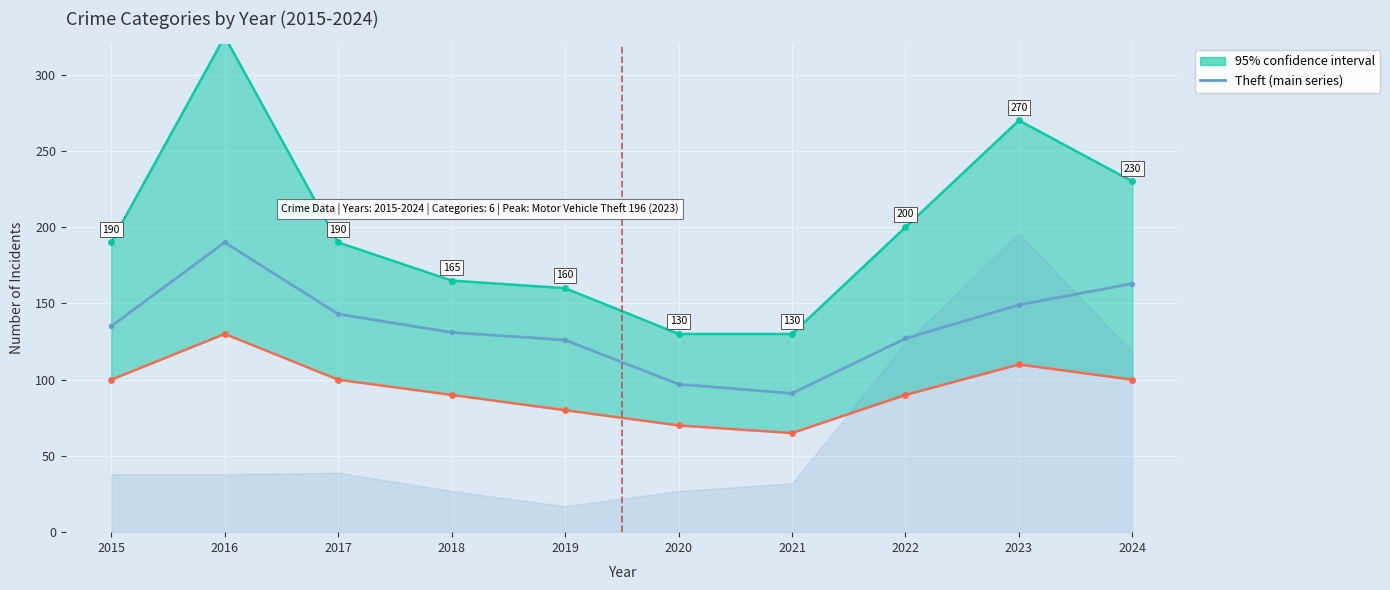

Rank the categories by value from lowest to highest.

2021, 2020, 2019, 2022, 2018, 2015, 2017, 2023, 2024, 2016